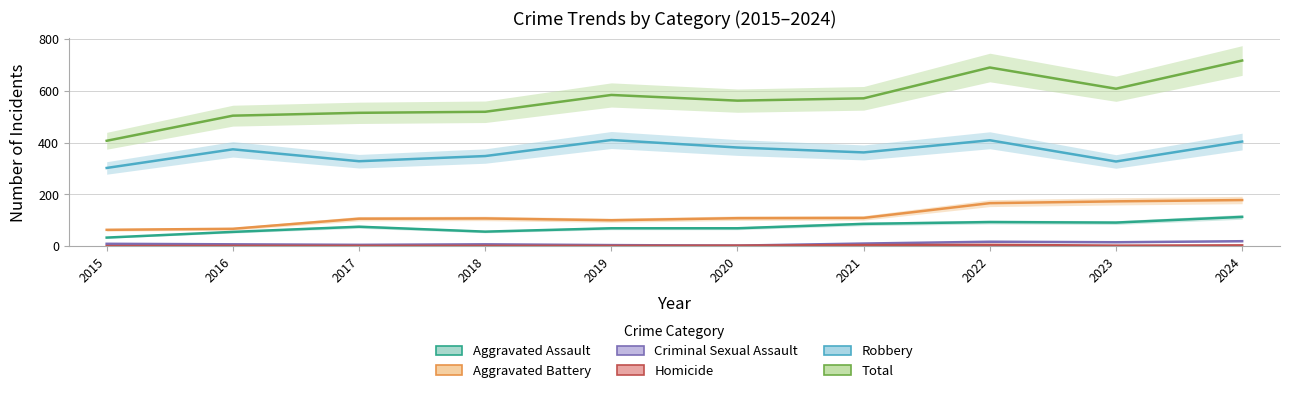

In Robbery, how many points are higher than both neighbors (excluding endpoints)?

3